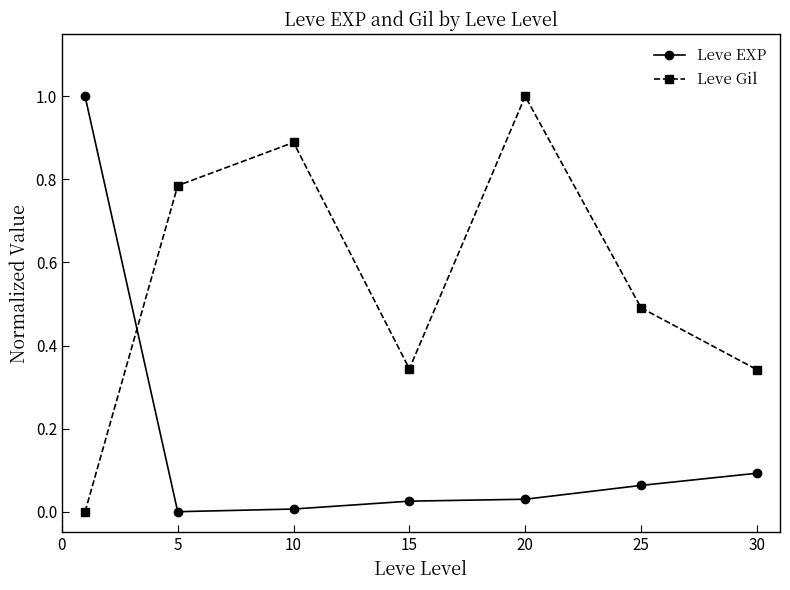

List the series in order of their overall mean, highest first.

Leve Gil, Leve EXP